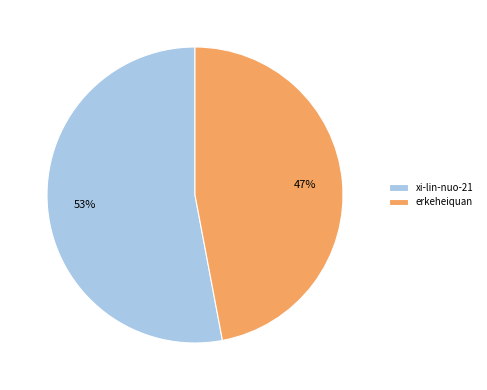

How many slices are in this pie chart?

2